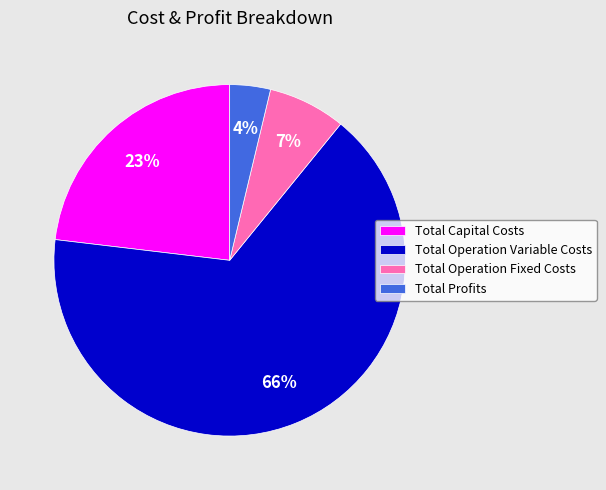

Which category has the biggest portion of the pie?

Total Operation Variable Costs